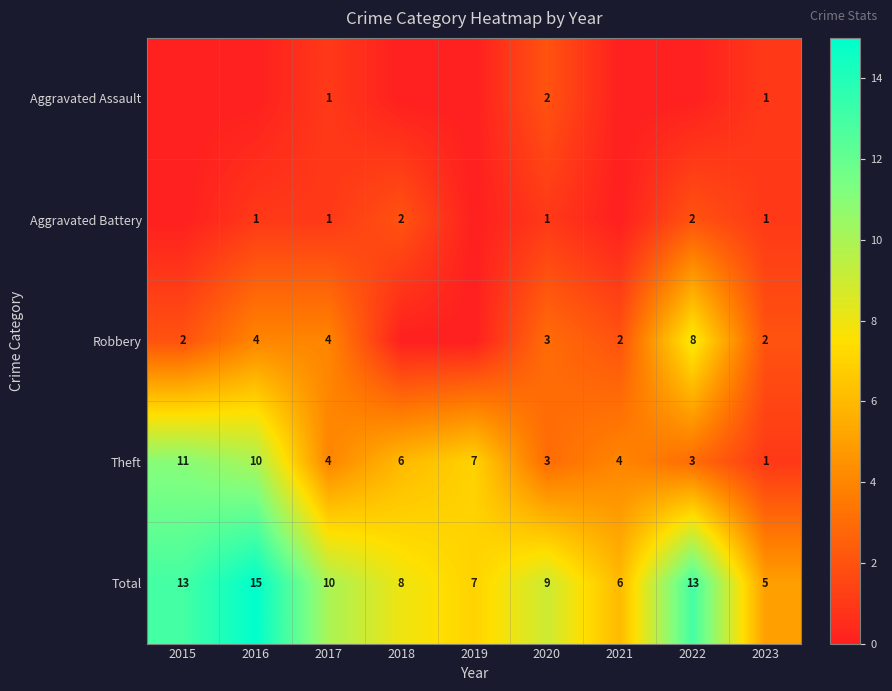

Is the value of Total at 2022 greater than the value of Theft at 2018?

Yes